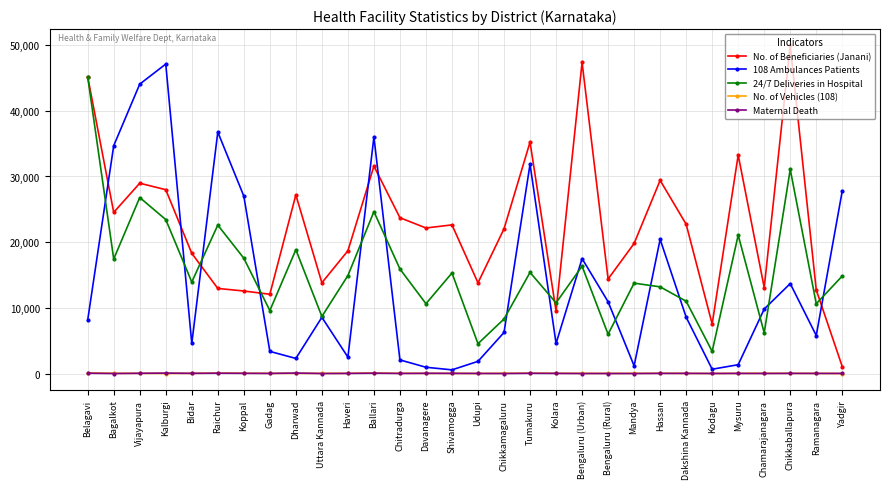

What is the total value across all series at Haveri?

36146